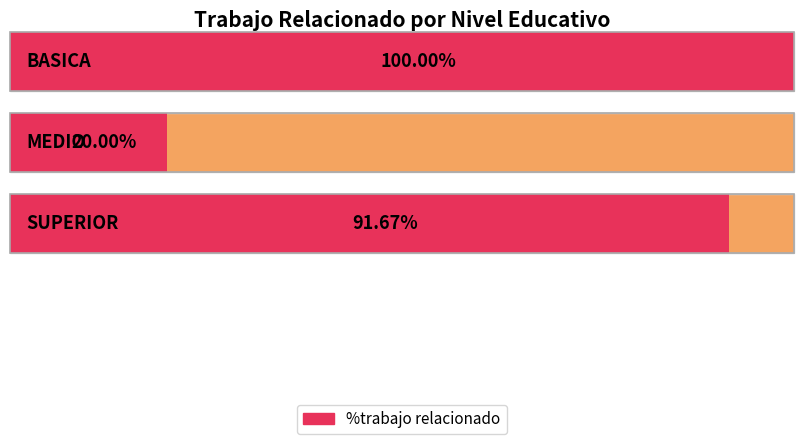

Rank the categories by value from lowest to highest.

MEDIO, SUPERIOR, BASICA